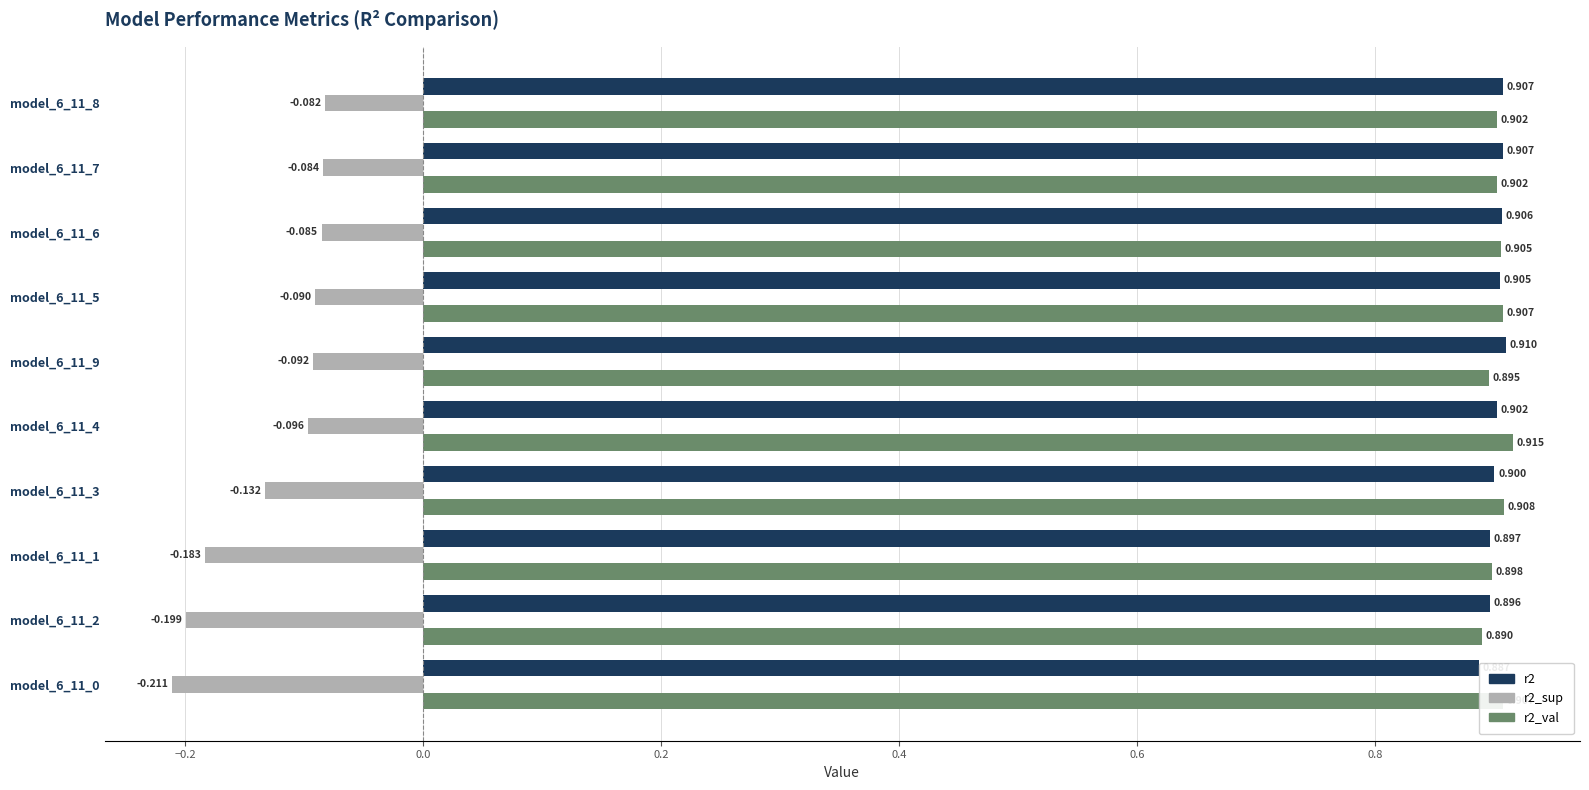

What is the value of the r2_sup bar at the 7th from the left?

-0.1